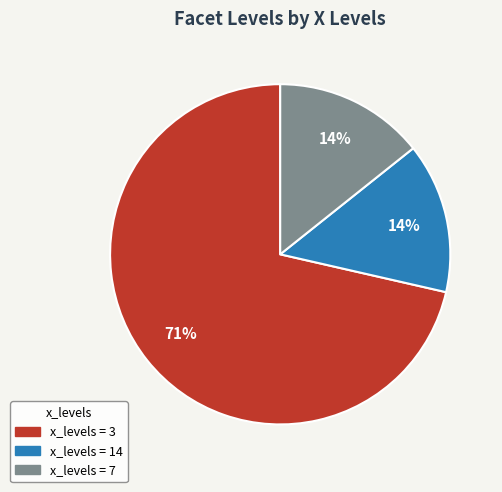

Is there any slice that represents more than half of the pie?

Yes